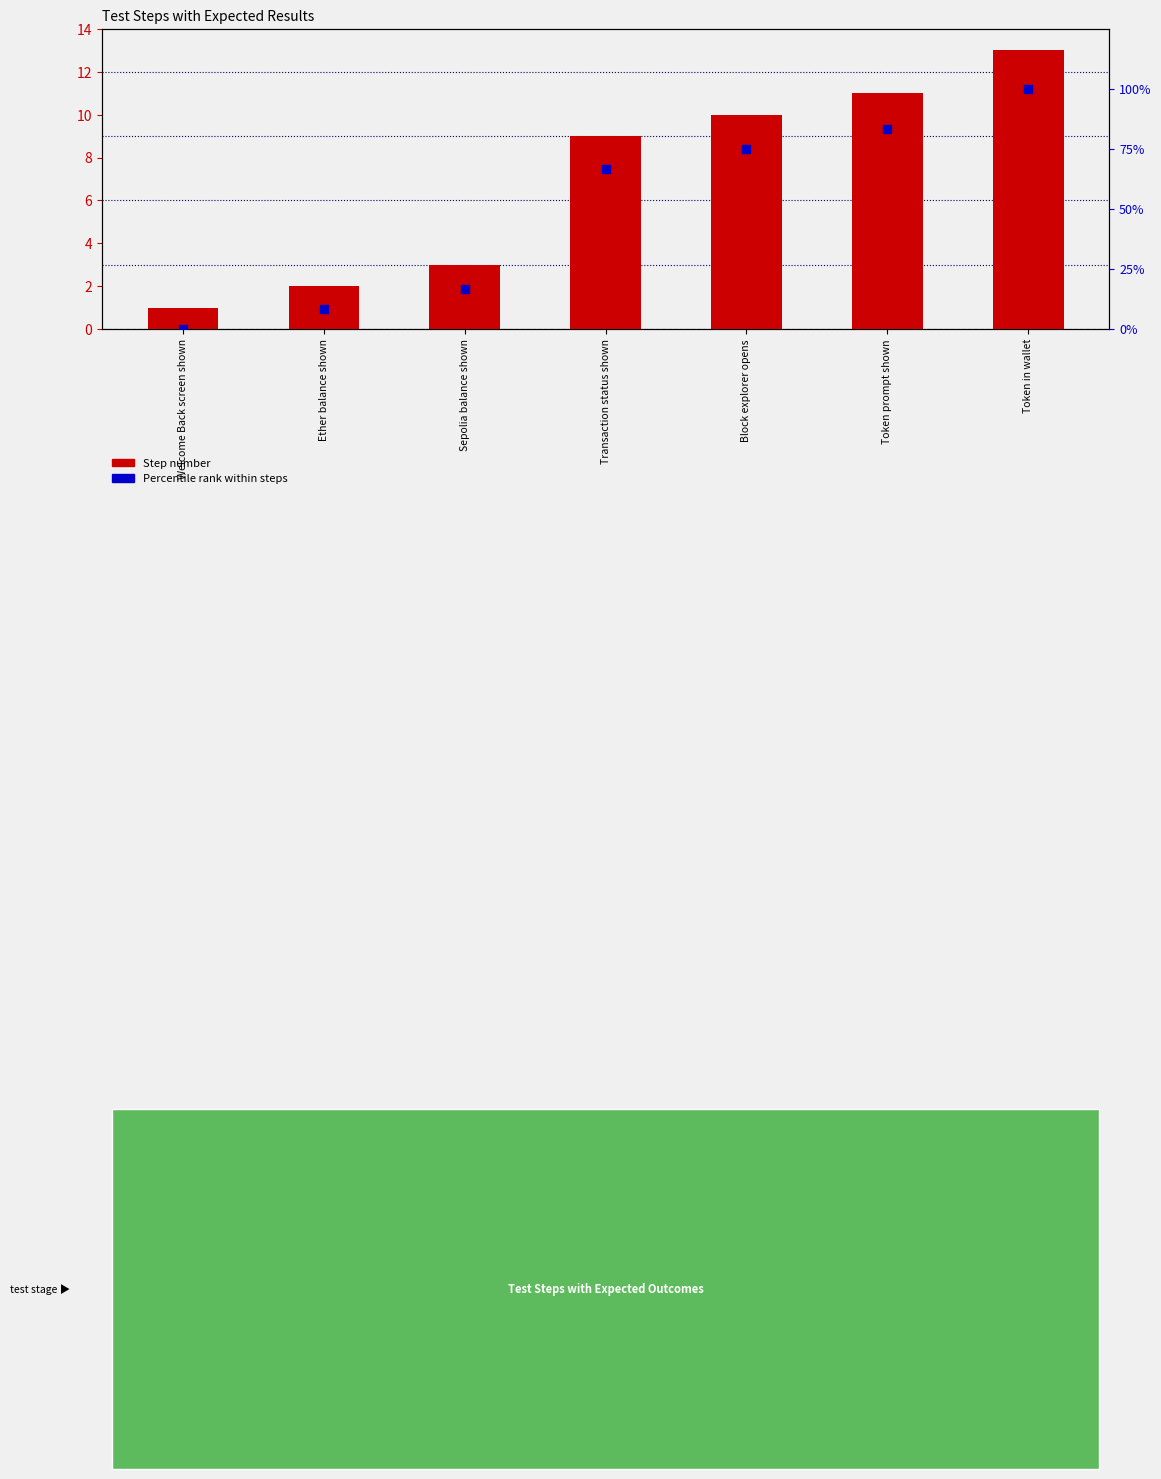

Which series reaches the minimum Y coordinate?

Percentile rank within steps